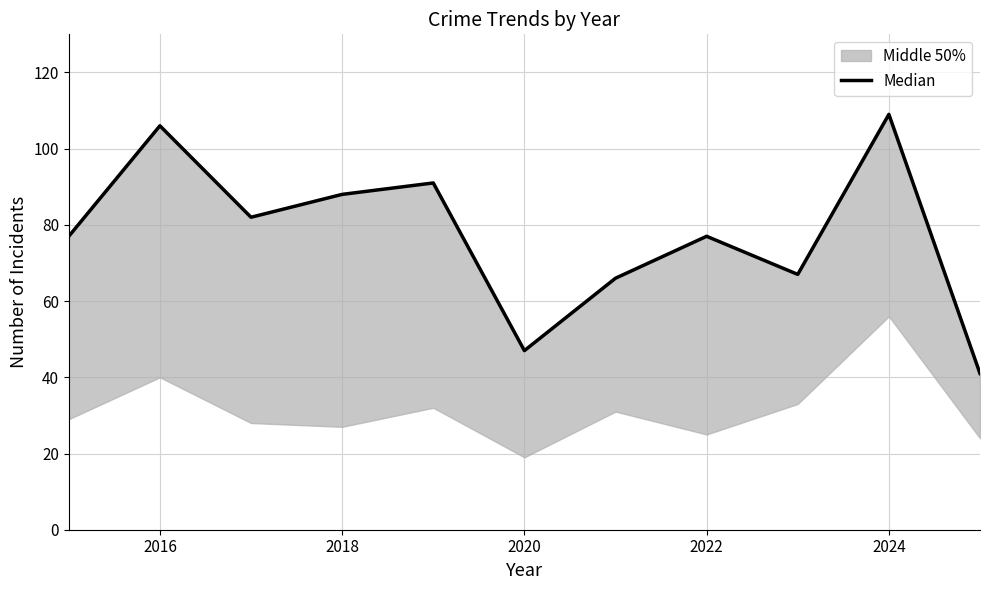

What is the minimum value shown in the chart?

41